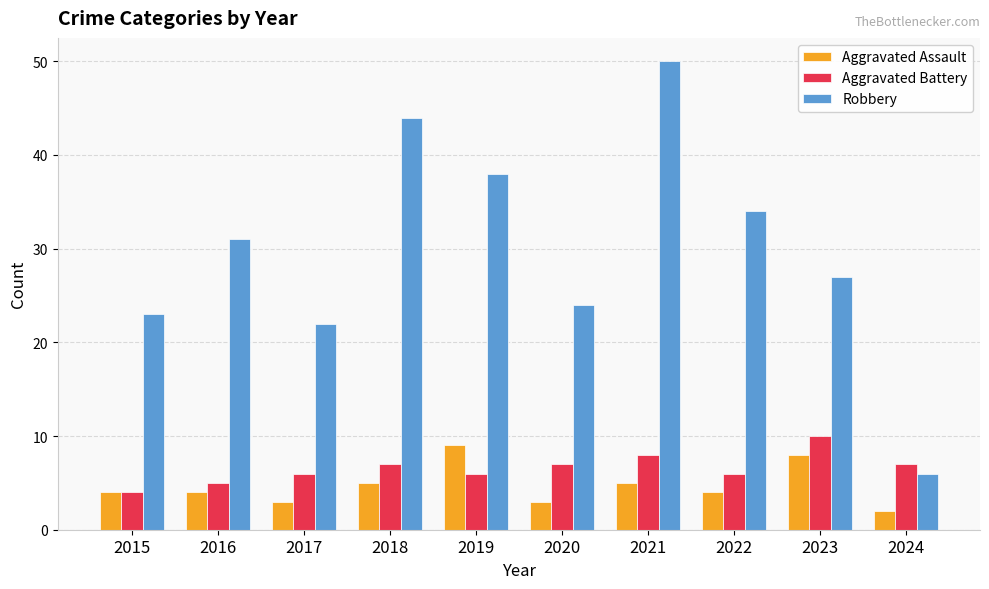

True or false: Aggravated Battery has a value of 2 at 2020.

False